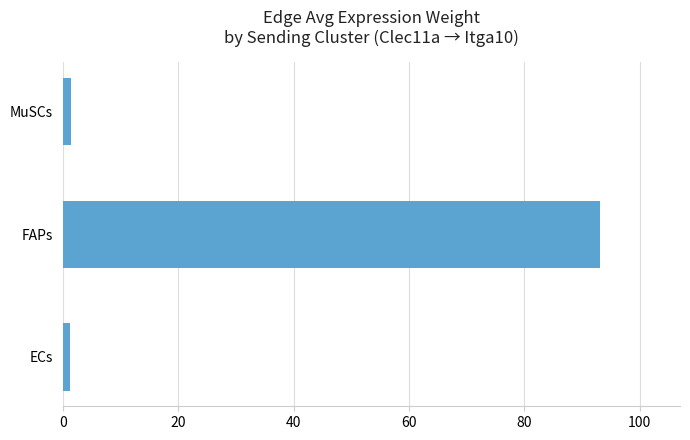

The value at FAPs is 93.0. True or false?

True